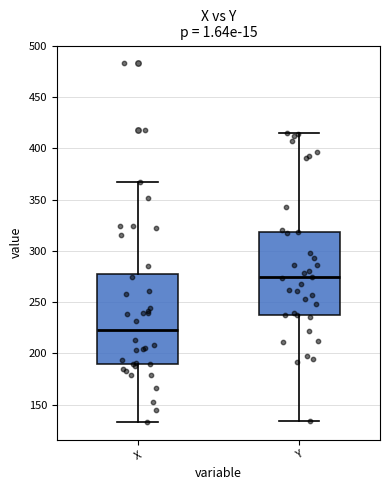

Which box's median line is the highest?

Y